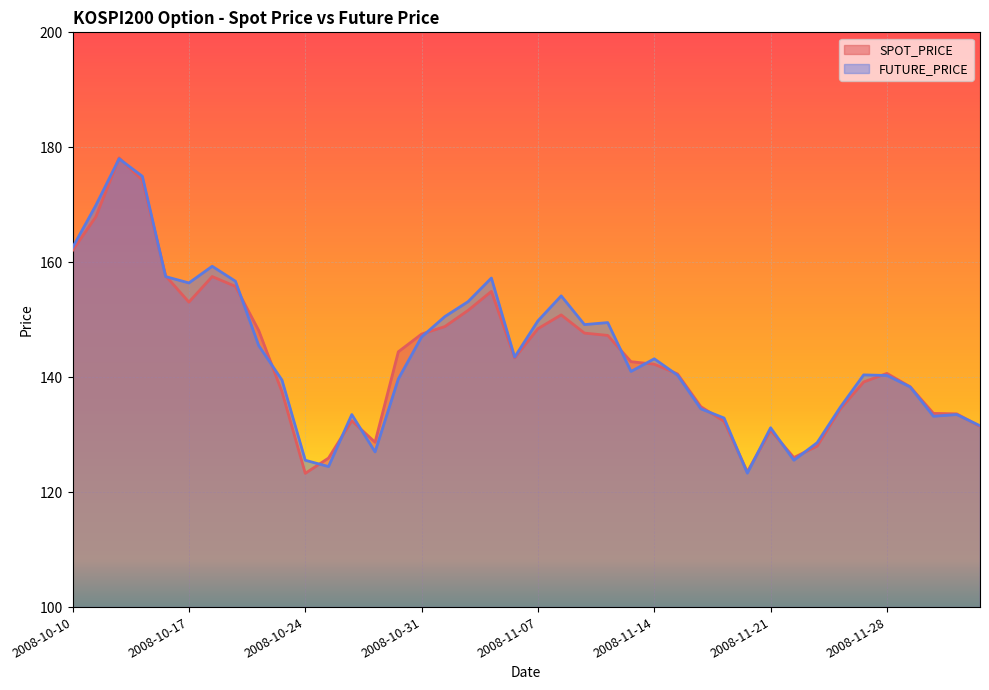

Rank the series by their maximum value, from highest to lowest.

SPOT_PRICE, FUTURE_PRICE